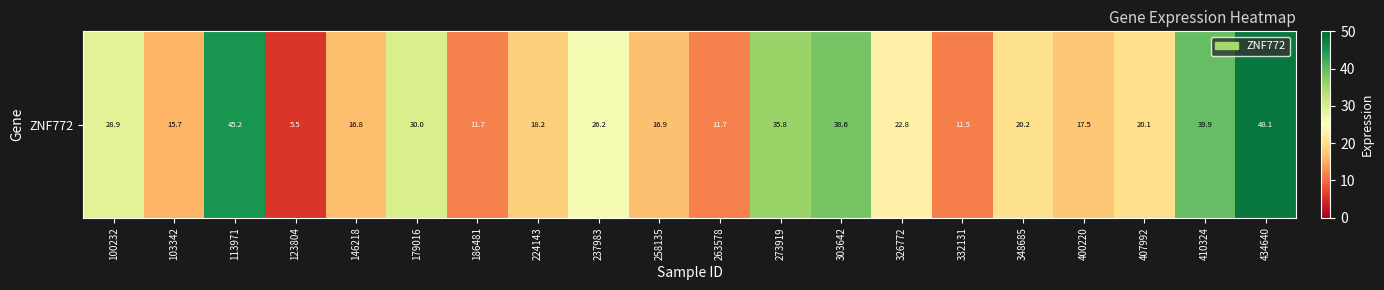

List the labels in order of value, smallest first.

123804, 332131, 263578, 186481, 103342, 146218, 258135, 400220, 224143, 407992, 348685, 326772, 237983, 100232, 179016, 273919, 303642, 410324, 113971, 434640